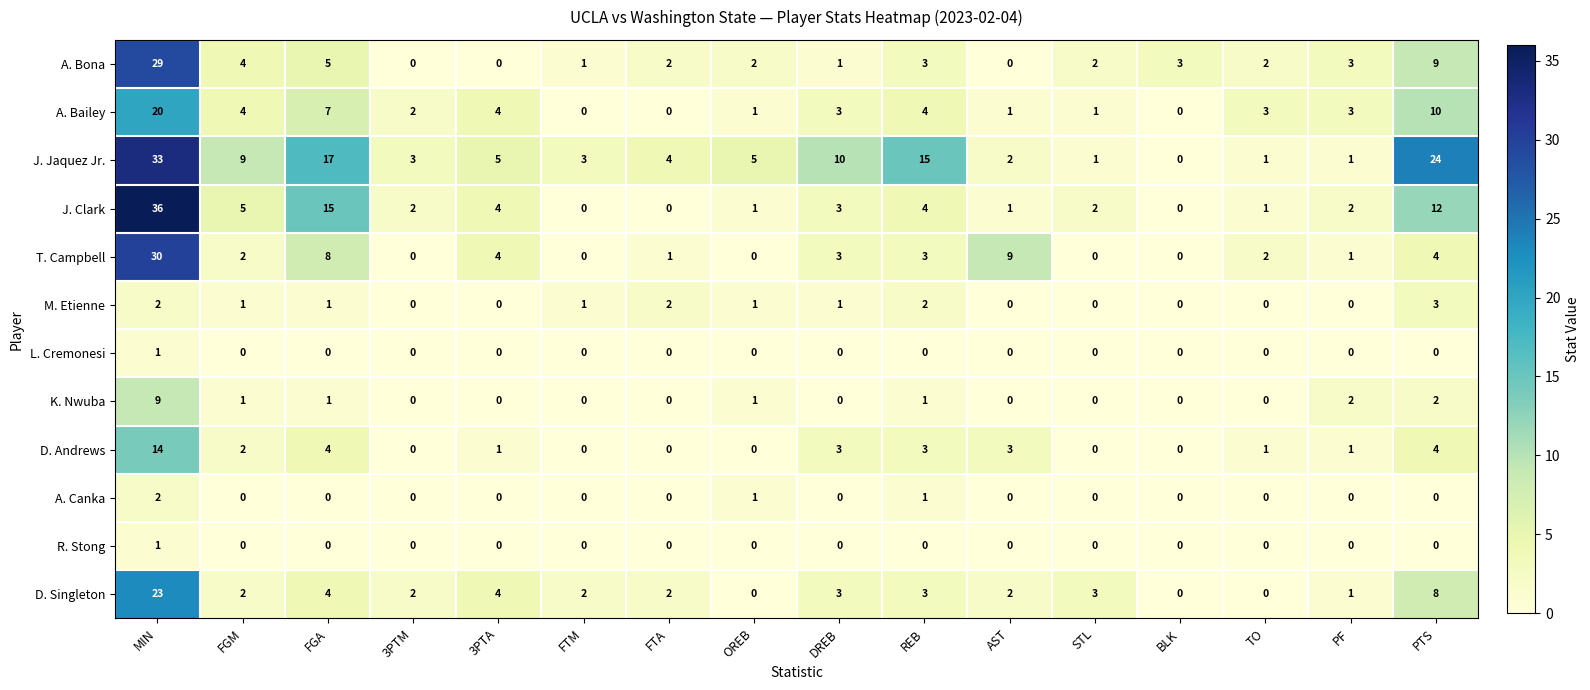

Where does the D. Singleton series first go above 2?

MIN